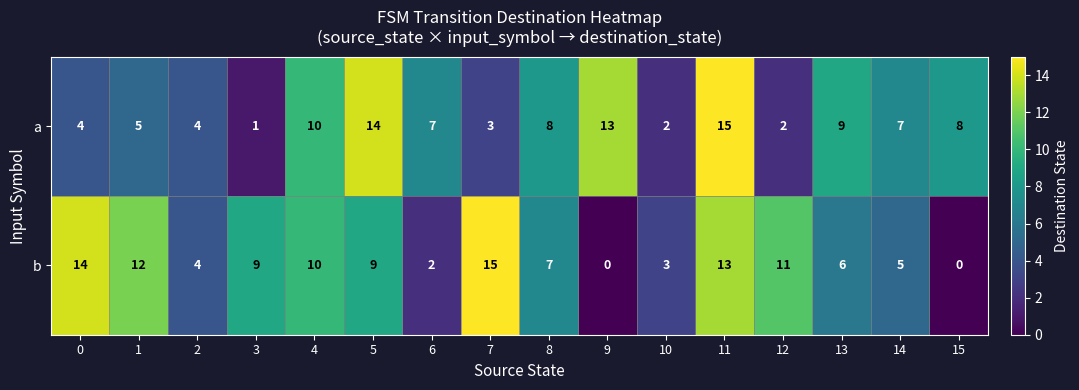

What is the sum of the a values at 0 and 7?

7